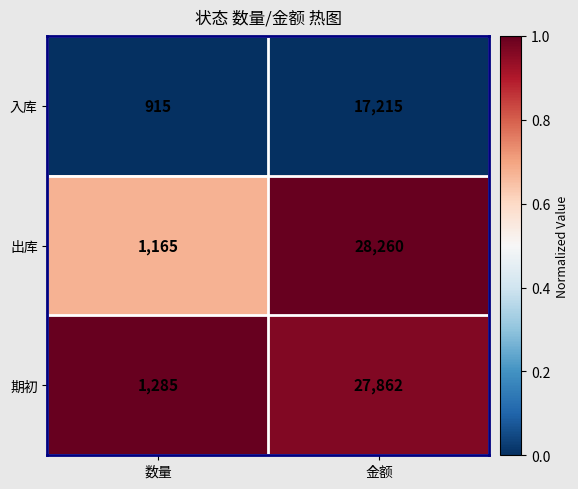

Reading left to right, extract all data points from this chart.

入库: 915	17215
出库: 1165	28260
期初: 1285	27862